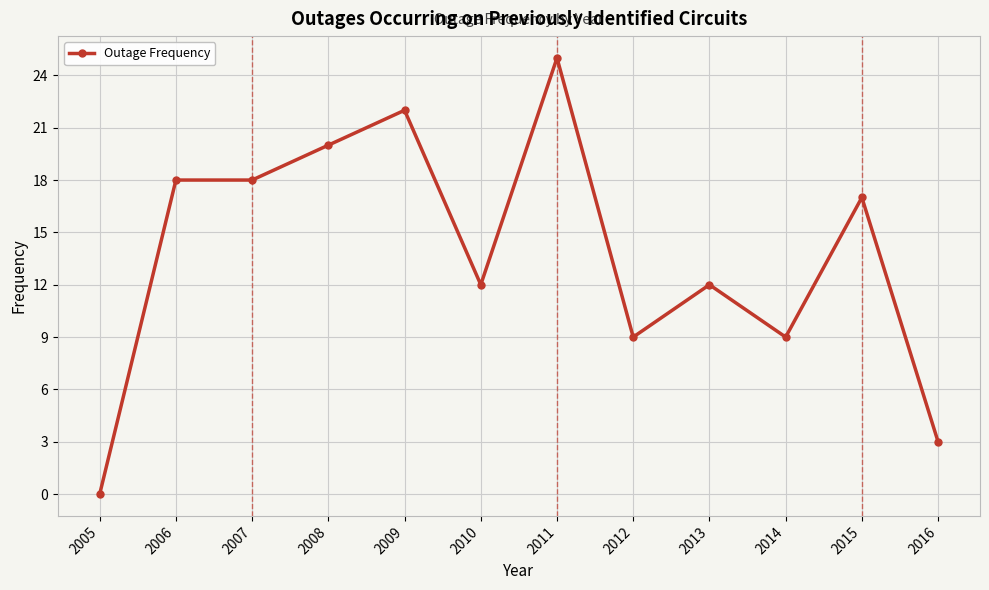

How many distinct data groups are displayed?

1